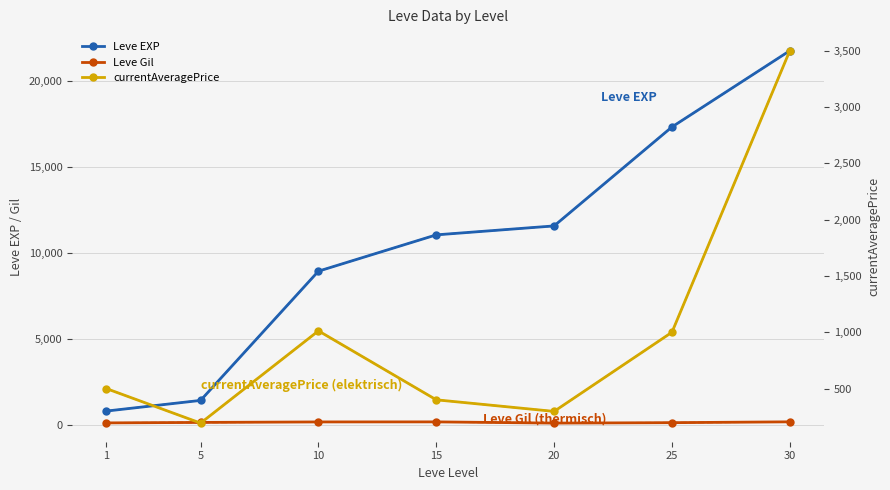

True or false: currentAveragePrice and Leve Gil cross at least once.

False